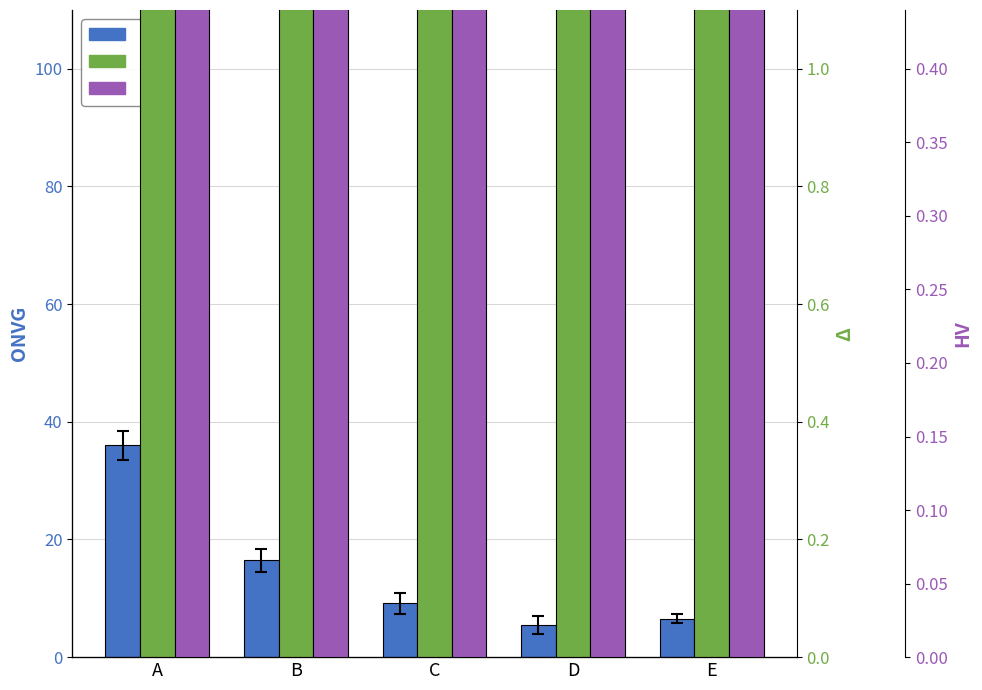

True or false: Delta has a value of 74.7 at C.

True